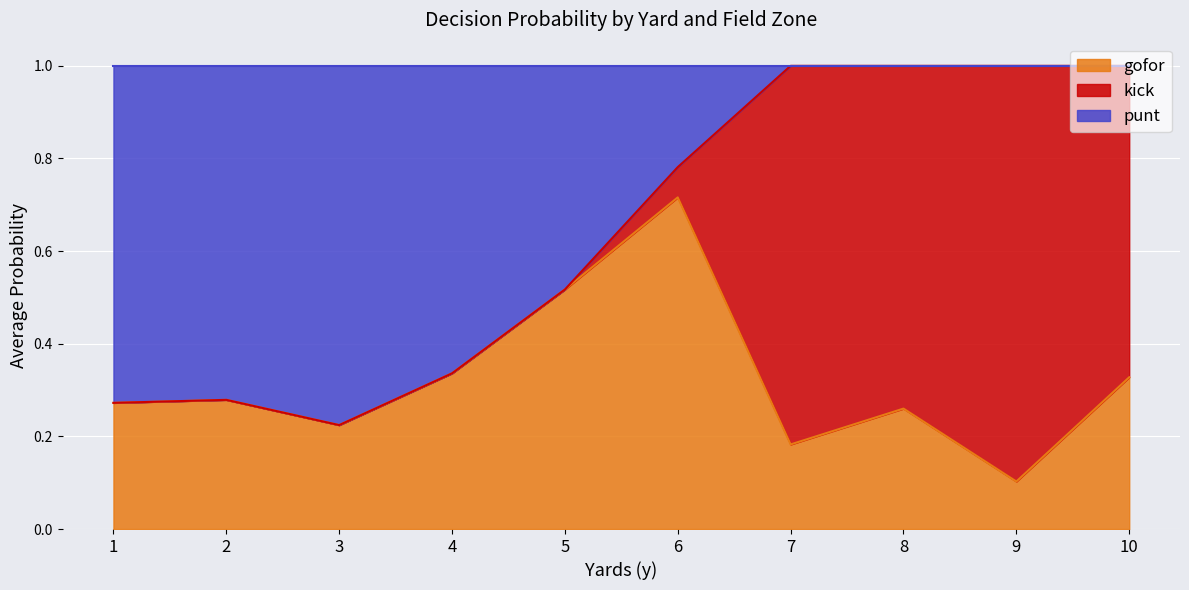

What is the difference between the maximum and minimum values in the gofor series?

0.6